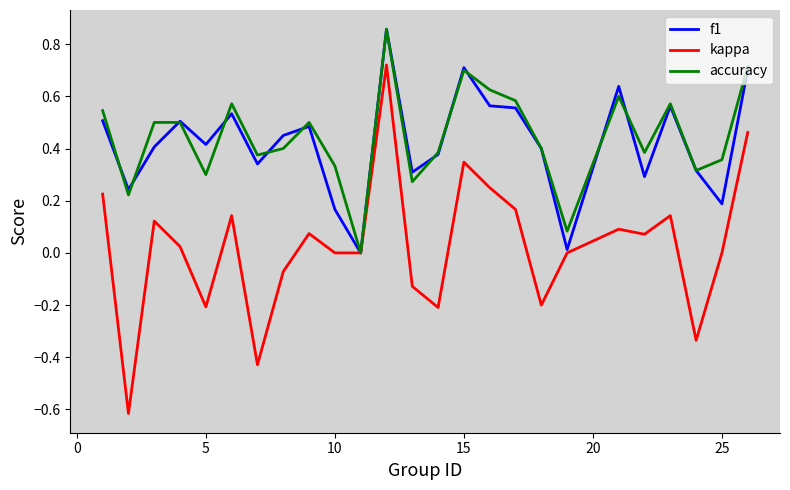

What is the minimum value shown in the chart?

-0.6